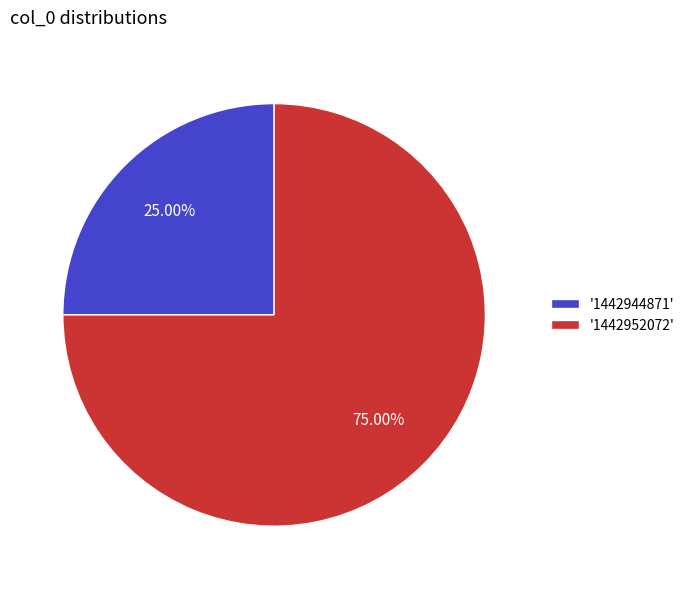

Between '1442952072' and '1442944871', which is larger?

'1442952072'